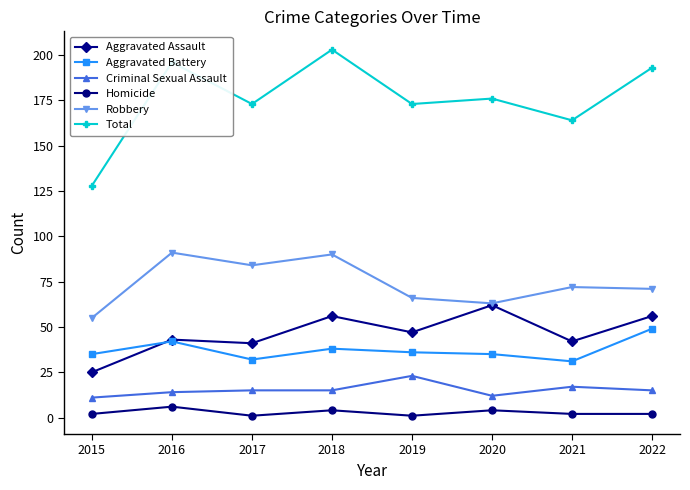

At which category does Robbery reach its first local peak?

2016